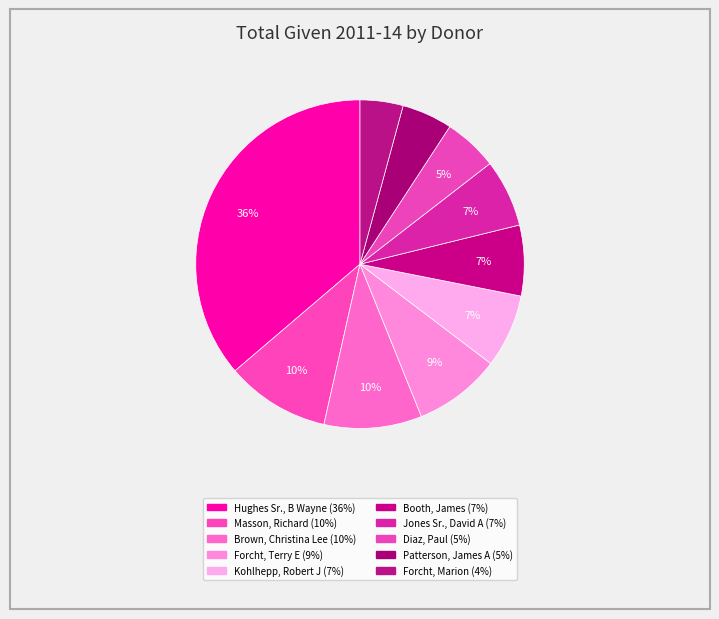

How many segments does this pie chart have?

10